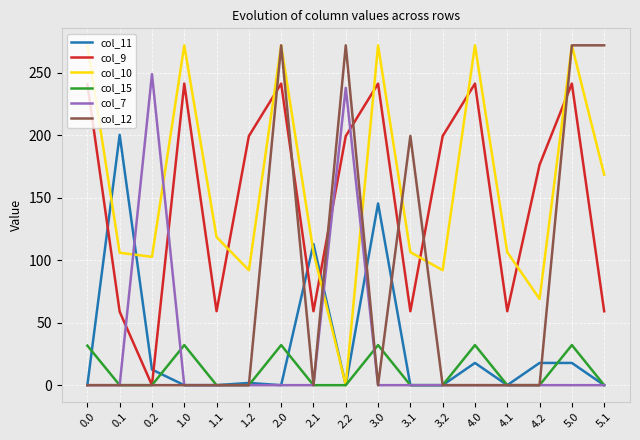

Which series has the widest spread of values?

col_12